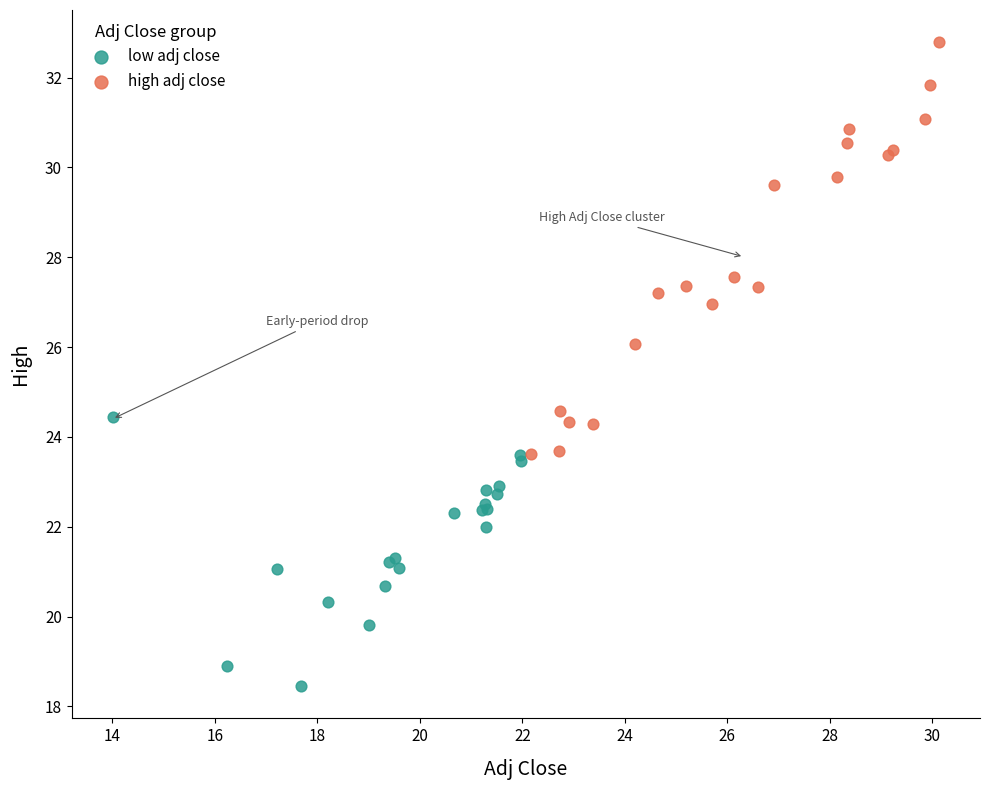

Which series contains the lowest Y value?

low adj close